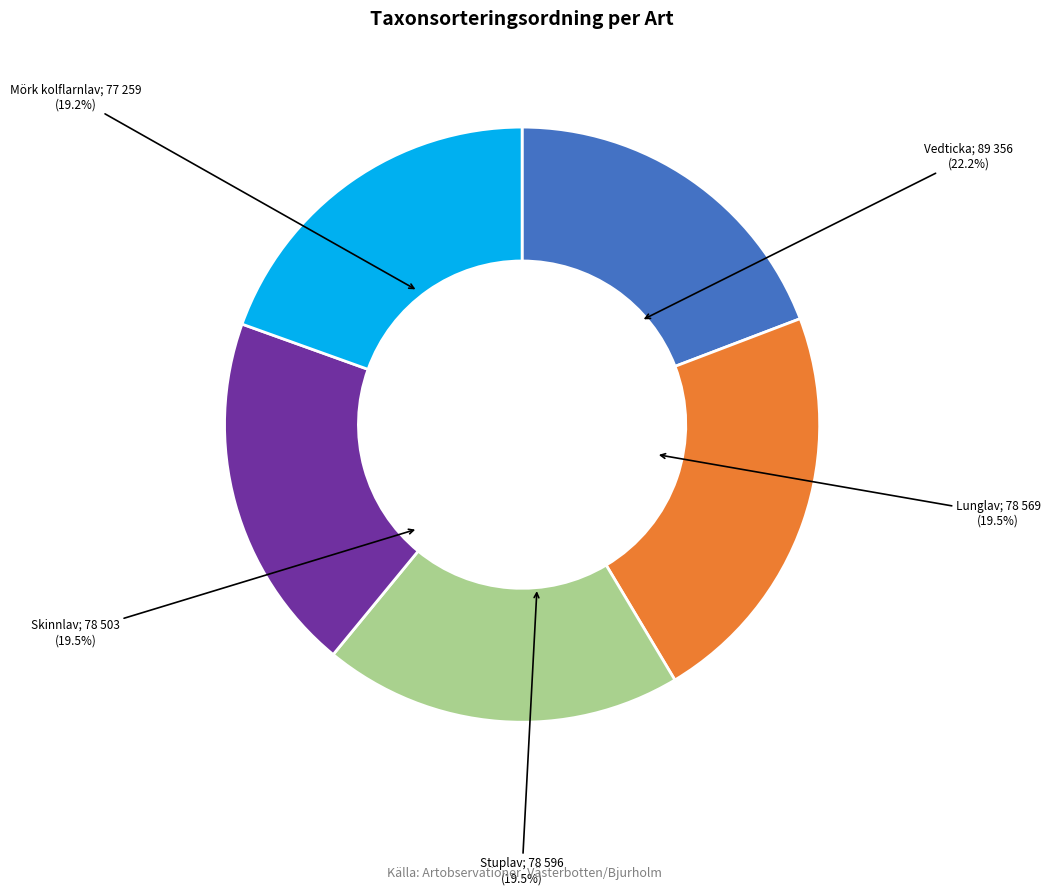

Does Skinnlav
56826342 account for over 50% of the chart?

No